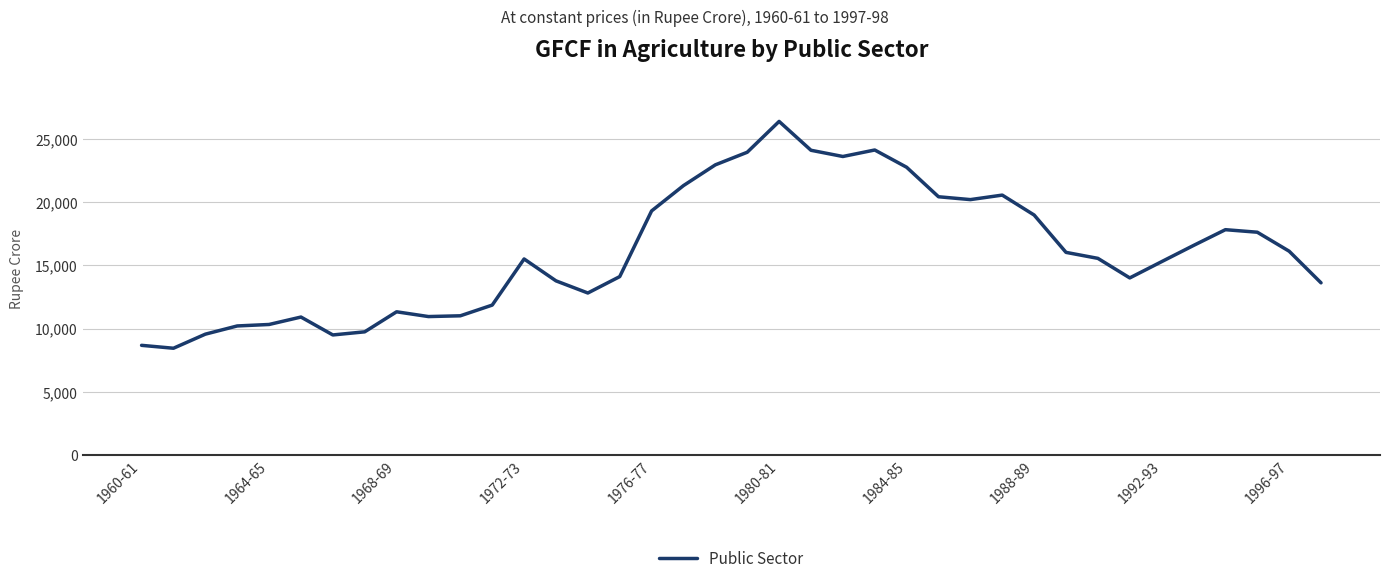

What is the smallest value displayed?

8448.4